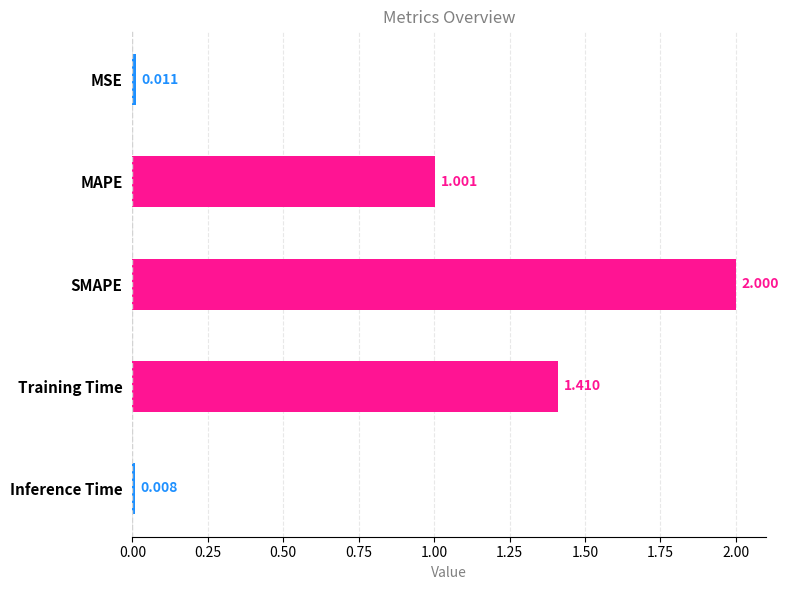

What is the label of the 5th bar from the top?

Inference Time